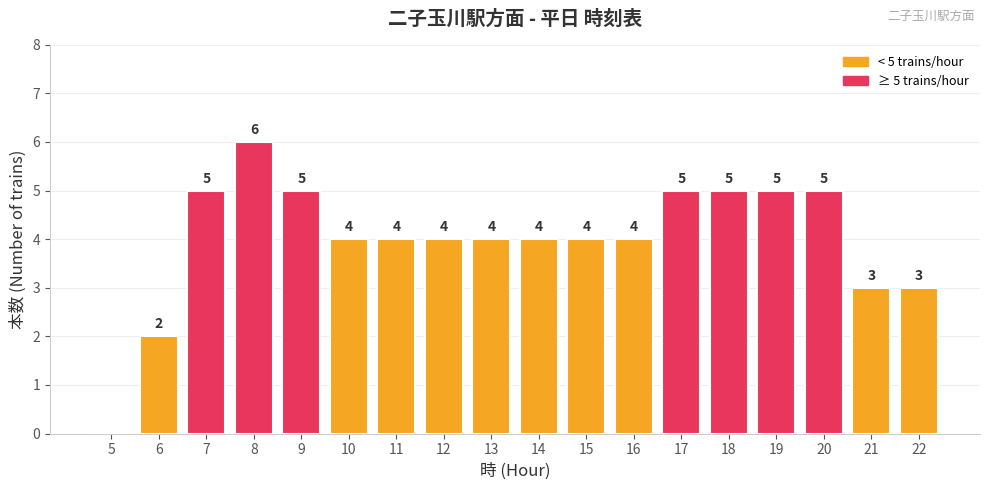

What is the sum of all values?

72